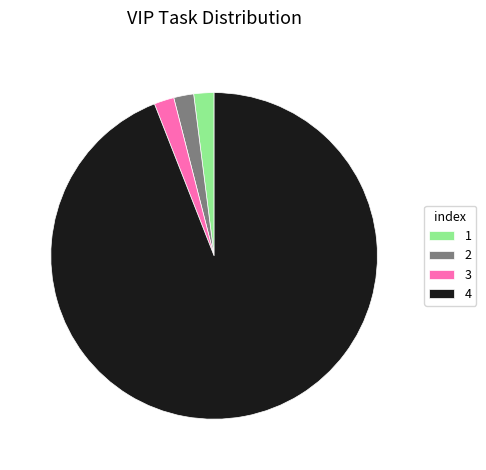

Combined, do 3 and 2 account for over 50%?

No